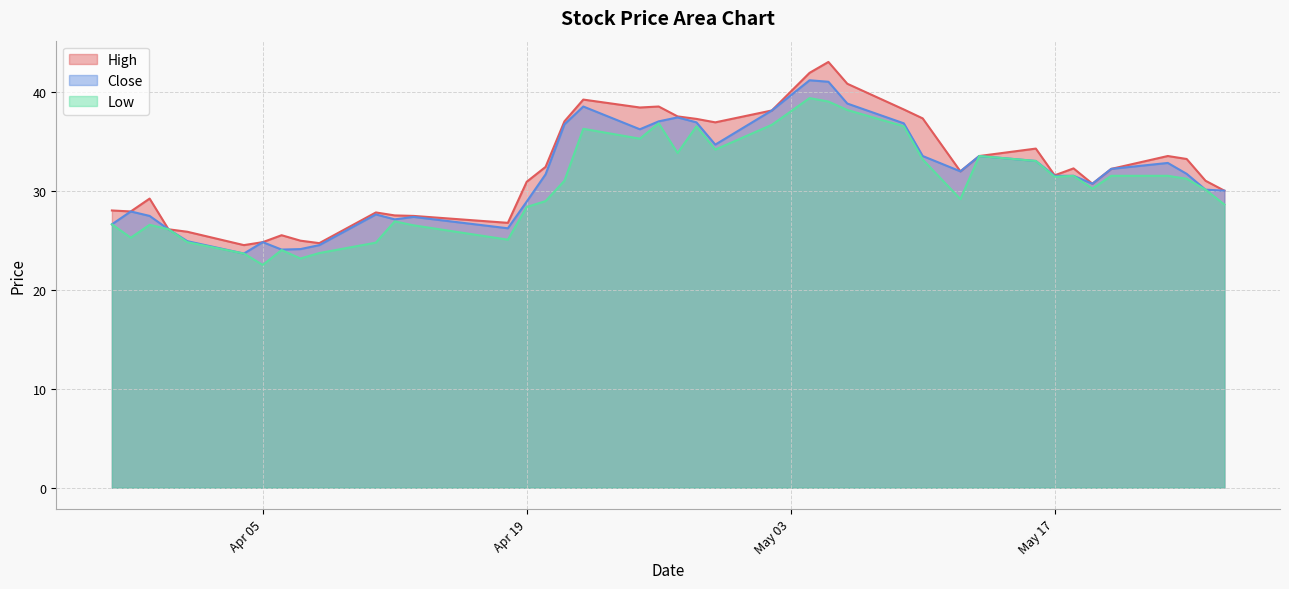

How many values in the High series exceed 32?

20